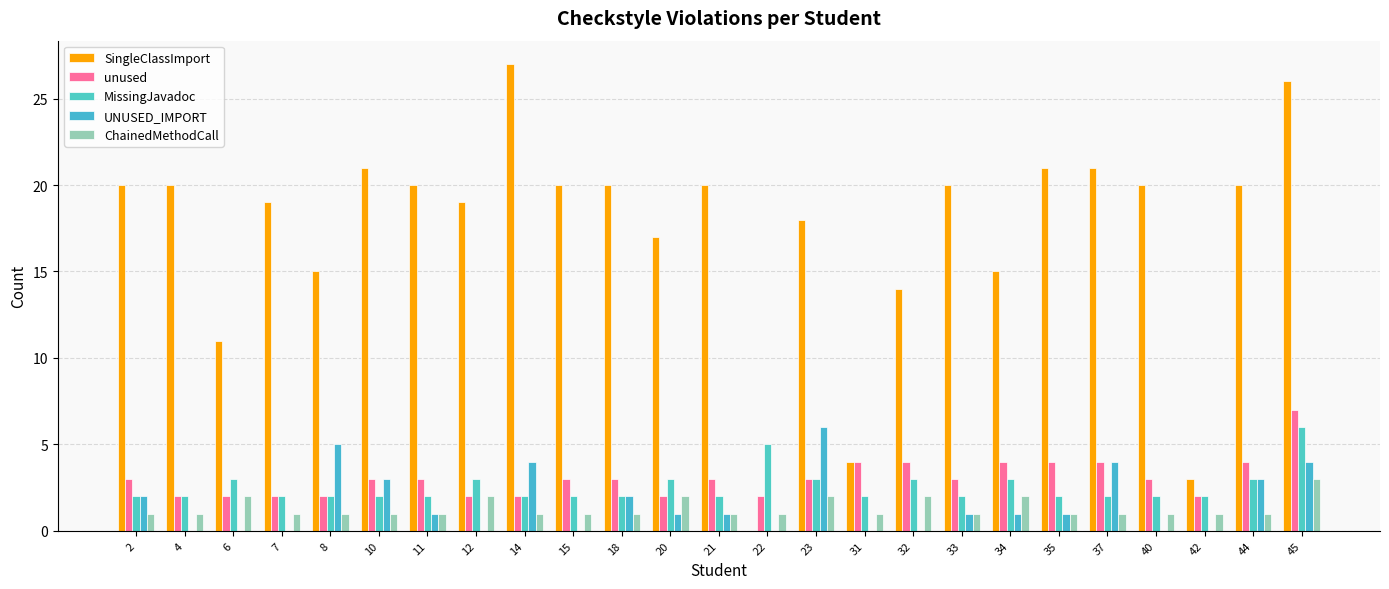

List the labels in order of UNUSED_IMPORT value, smallest first.

4, 6, 7, 12, 15, 22, 31, 32, 40, 42, 11, 20, 21, 33, 34, 35, 2, 18, 10, 44, 14, 37, 45, 8, 23